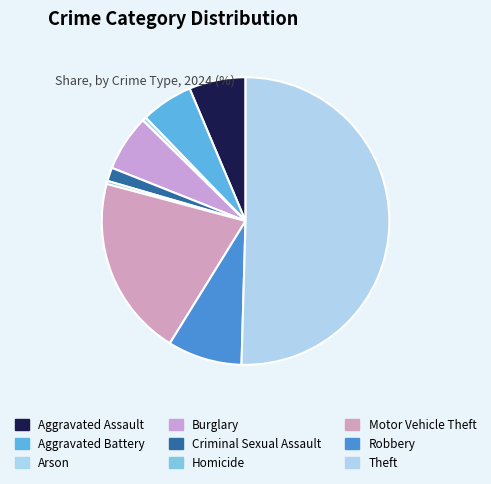

Count the number of slices in the pie.

9